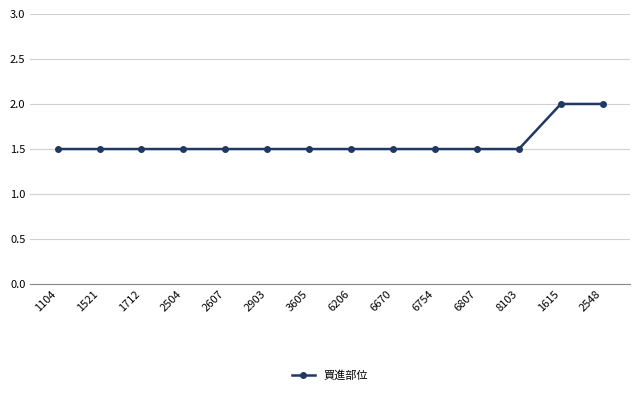

Does the chart display data point markers on the line(s)?

Yes